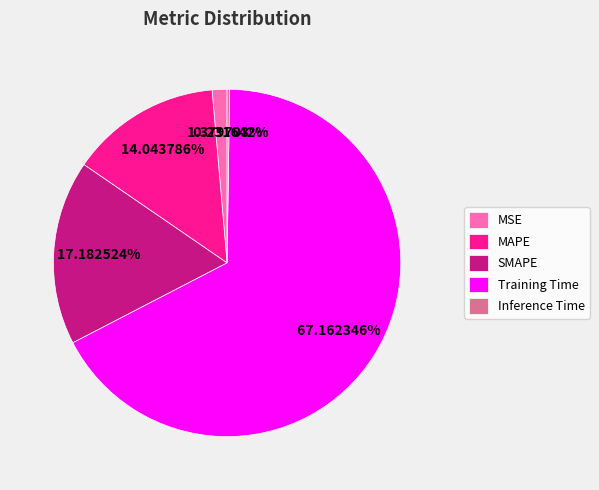

Is there a majority slice in this chart?

Yes